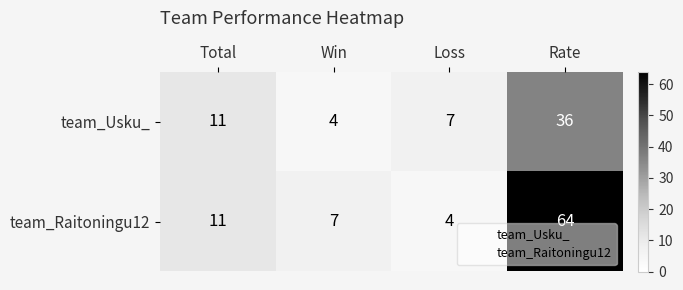

Rank the series by their average value, from lowest to highest.

team_Usku_, team_Raitoningu12